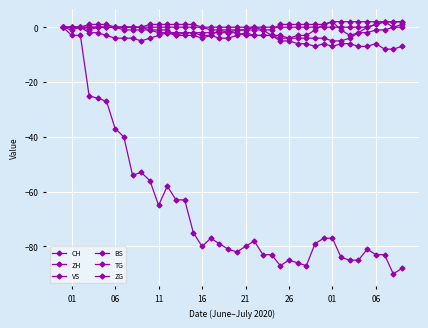

What is the difference between the second highest and second lowest values in the VS series?

8